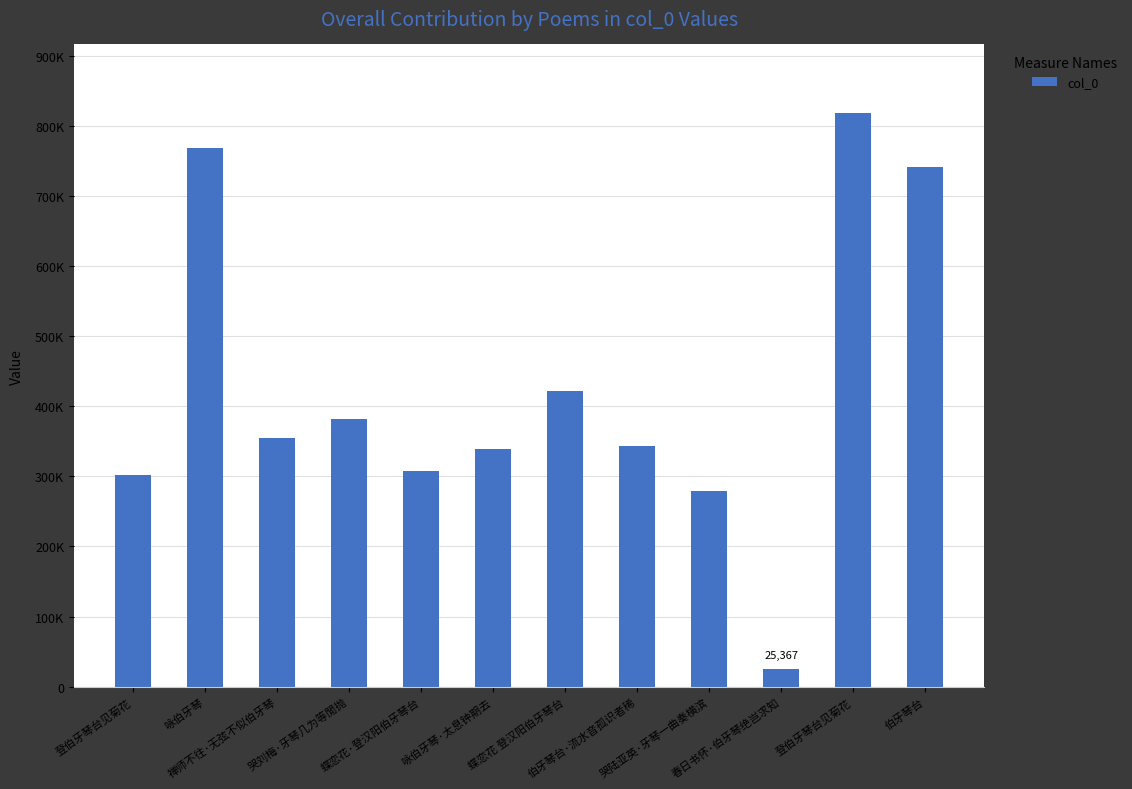

List the labels in order of value, smallest first.

春日书怀·伯牙琴绝岂求知, 哭陆亚英·牙琴一曲奏横滨, 登伯牙琴台见菊花, 蝶恋花·登汉阳伯牙琴台, 咏伯牙琴·太息钟期去, 伯牙琴台·流水音孤识者稀, 禅师不往·无弦不似伯牙琴, 哭刘梅·牙琴几为等閒抛, 蝶恋花 登汉阳伯牙琴台, 伯牙琴台, 咏伯牙琴, 登伯牙琴台见菊花